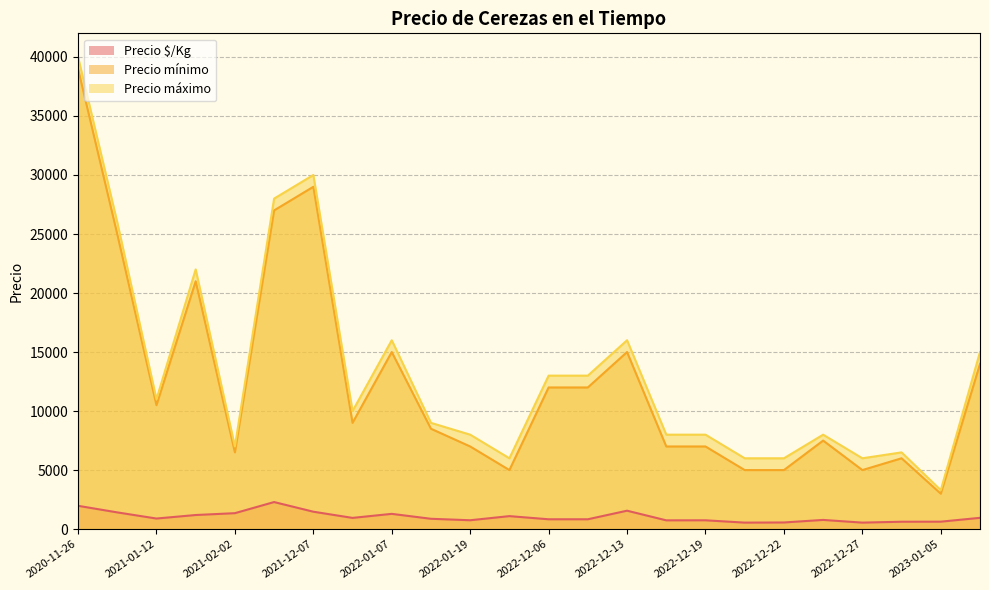

What are all the series names shown in the legend?

Precio $/Kg, Precio mínimo, Precio máximo